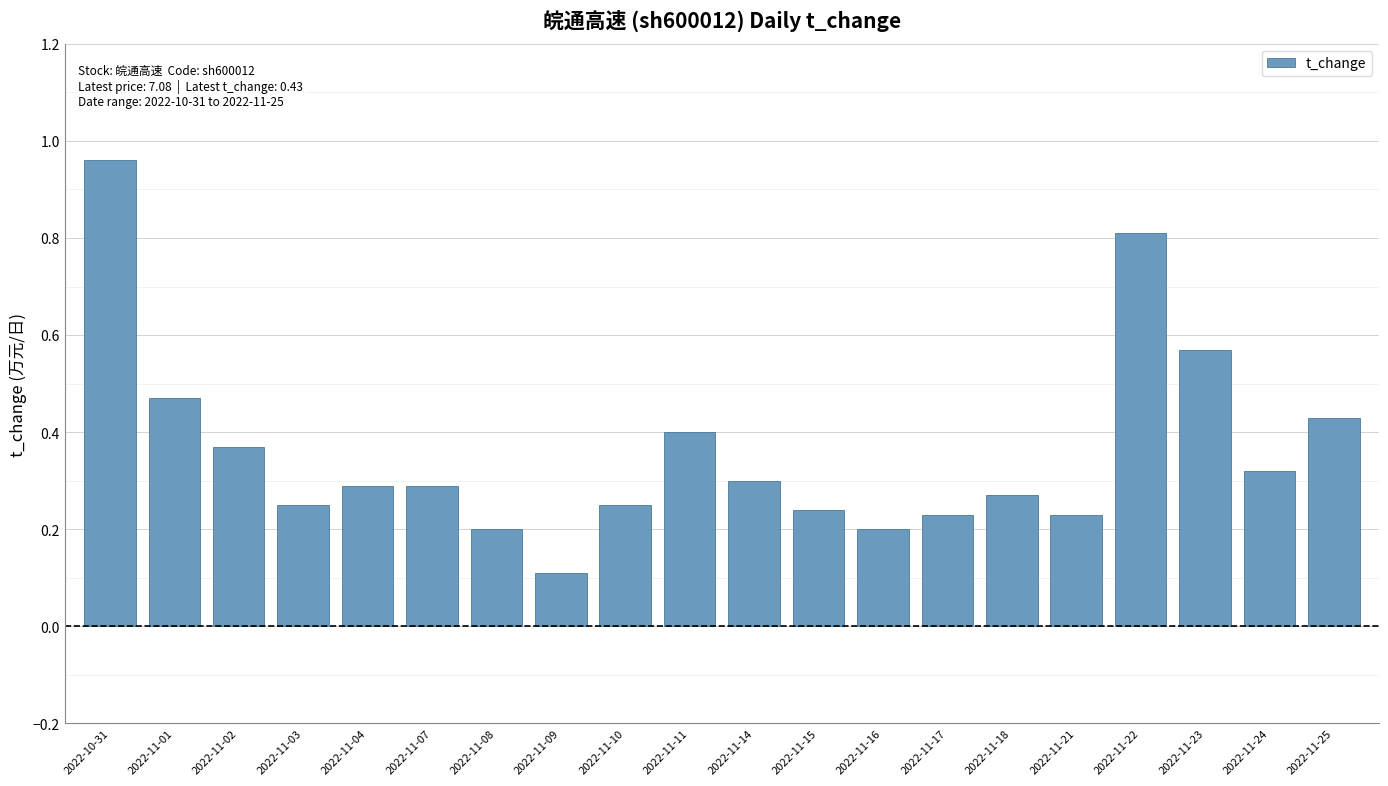

What position from the left is 2022-11-04?

5